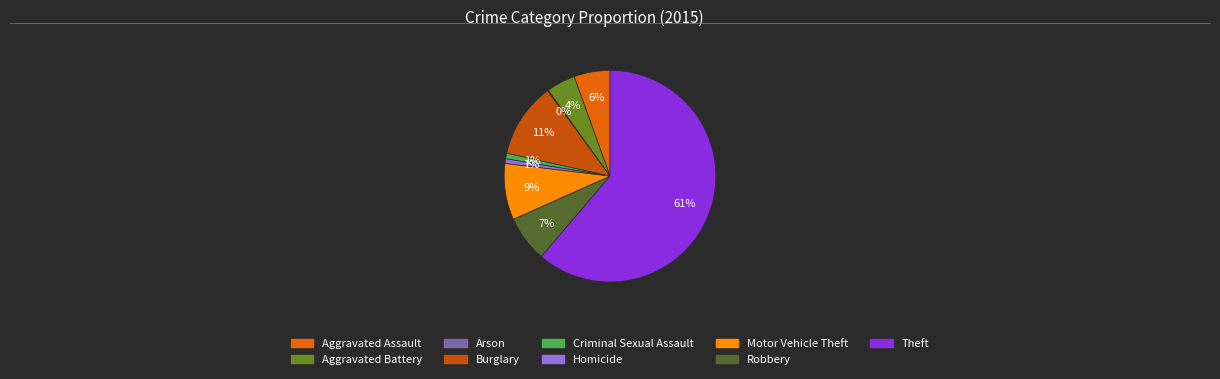

Is it true that Arson is 0% of the pie?

True